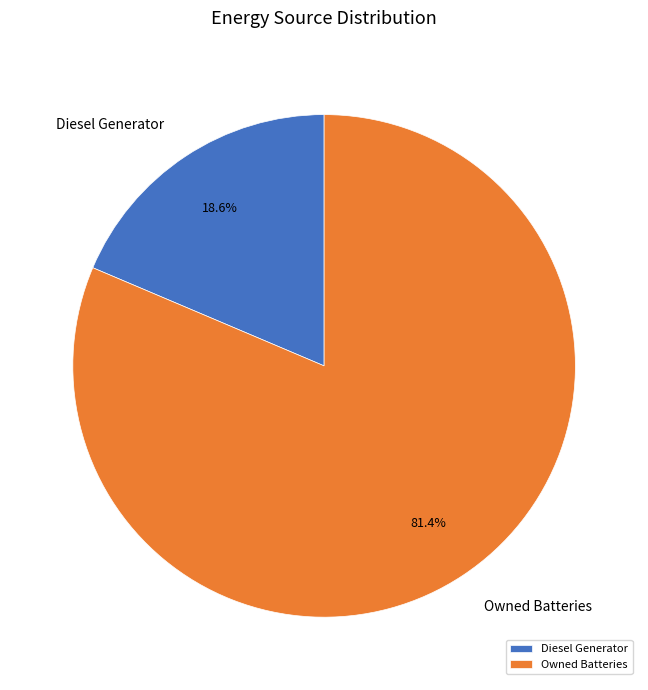

To the nearest percent, what is the combined percentage of Diesel Generator and Owned Batteries?

100%